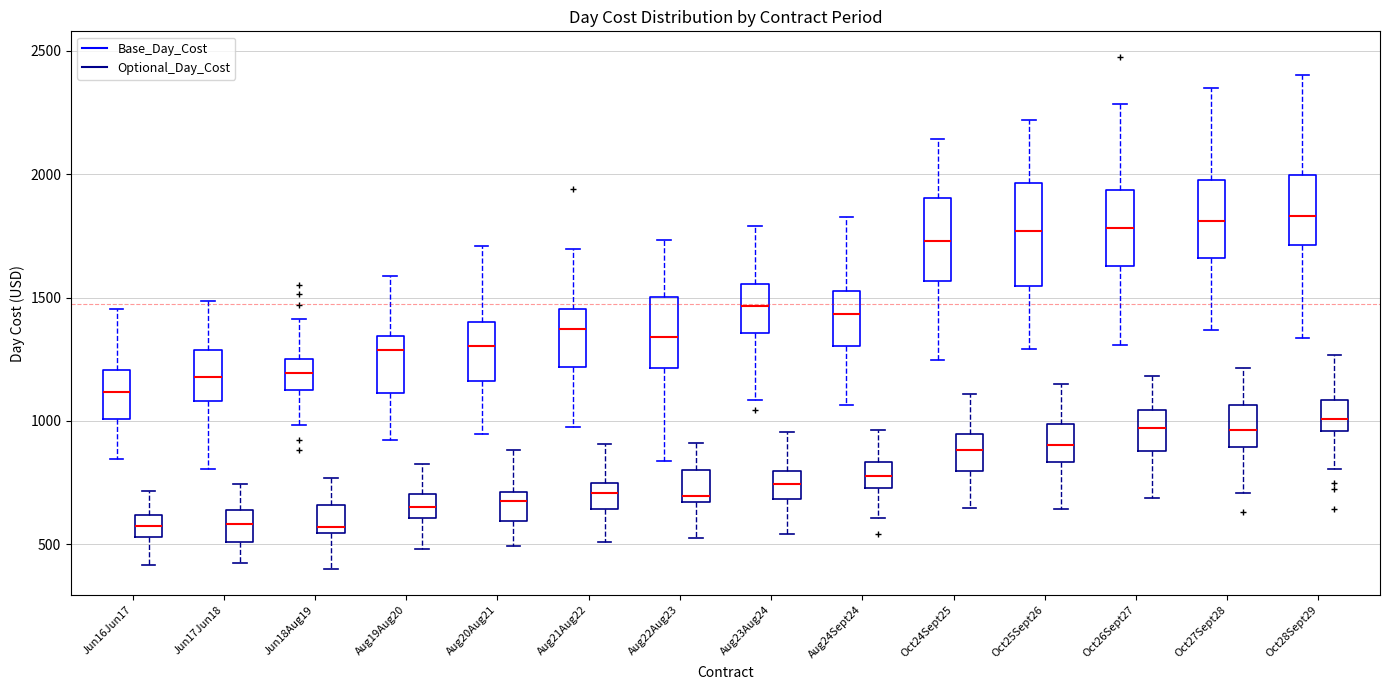

Reading left to right, read every box against the y-axis: the position of its median line, the range the box covers, and the ends of its whiskers. The values are not printed on the chart, so give them approximately, as read against the axis.

Jun16Jun17 (Base_Day_Cost): median 1100, box 1000 to 1200, whiskers 850 to 1450
Jun16Jun17 (Optional_Day_Cost): median 550 (inside the box), box 550 to 600, whiskers 400 to 700
Jun17Jun18 (Base_Day_Cost): median 1200, box 1100 to 1300, whiskers 800 to 1500
Jun17Jun18 (Optional_Day_Cost): median 600, box 500 to 650, whiskers 400 to 750
Jun18Aug19 (Base_Day_Cost): median 1200, box 1150 to 1250, whiskers 1000 to 1400
Jun18Aug19 (Optional_Day_Cost): median 550 (just above the box's lower edge), box 550 to 650, whiskers 400 to 750
Aug19Aug20 (Base_Day_Cost): median 1300, box 1100 to 1350, whiskers 900 to 1600
Aug19Aug20 (Optional_Day_Cost): median 650, box 600 to 700, whiskers 500 to 850
Aug20Aug21 (Base_Day_Cost): median 1300, box 1150 to 1400, whiskers 950 to 1700
Aug20Aug21 (Optional_Day_Cost): median 650, box 600 to 700, whiskers 500 to 900
Aug21Aug22 (Base_Day_Cost): median 1350, box 1200 to 1450, whiskers 1000 to 1700
Aug21Aug22 (Optional_Day_Cost): median 700, box 650 to 750, whiskers 500 to 900
Aug22Aug23 (Base_Day_Cost): median 1350, box 1200 to 1500, whiskers 850 to 1750
Aug22Aug23 (Optional_Day_Cost): median 700, box 650 to 800, whiskers 550 to 900
Aug23Aug24 (Base_Day_Cost): median 1450, box 1350 to 1550, whiskers 1100 to 1800
Aug23Aug24 (Optional_Day_Cost): median 750, box 700 to 800, whiskers 550 to 950
Aug24Sept24 (Base_Day_Cost): median 1450, box 1300 to 1550, whiskers 1050 to 1850
Aug24Sept24 (Optional_Day_Cost): median 800, box 750 to 850, whiskers 600 to 950
Oct24Sept25 (Base_Day_Cost): median 1750, box 1550 to 1900, whiskers 1250 to 2150
Oct24Sept25 (Optional_Day_Cost): median 900, box 800 to 950, whiskers 650 to 1100
Oct25Sept26 (Base_Day_Cost): median 1750, box 1550 to 1950, whiskers 1300 to 2200
Oct25Sept26 (Optional_Day_Cost): median 900, box 850 to 1000, whiskers 650 to 1150
Oct26Sept27 (Base_Day_Cost): median 1800, box 1650 to 1950, whiskers 1300 to 2300
Oct26Sept27 (Optional_Day_Cost): median 950, box 900 to 1050, whiskers 700 to 1200
Oct27Sept28 (Base_Day_Cost): median 1800, box 1650 to 2000, whiskers 1350 to 2350
Oct27Sept28 (Optional_Day_Cost): median 950, box 900 to 1050, whiskers 700 to 1200
Oct28Sept29 (Base_Day_Cost): median 1850, box 1700 to 2000, whiskers 1350 to 2400
Oct28Sept29 (Optional_Day_Cost): median 1000, box 950 to 1100, whiskers 800 to 1250